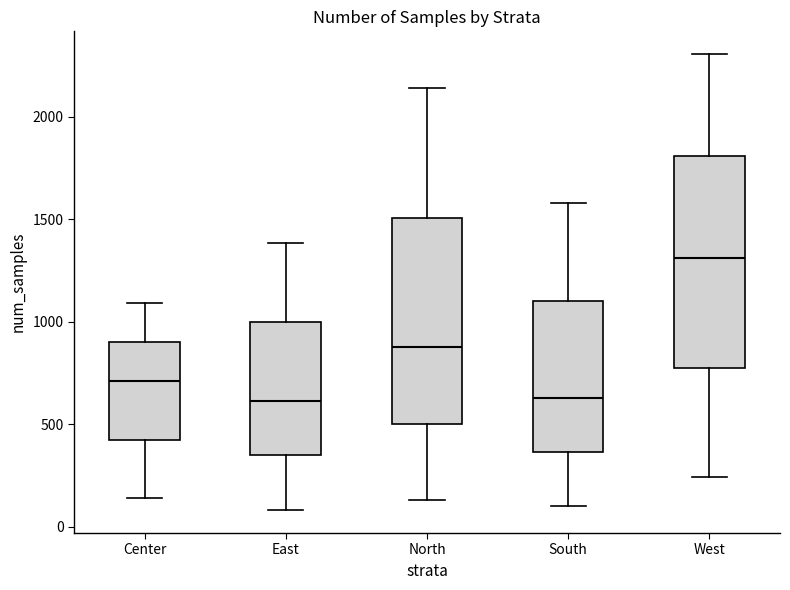

Reading left to right, transcribe this box plot: for each box, give where its median line is, the range the box spans, and where its two whiskers end, as read against the y-axis. The values are not printed on the chart, so give them approximately, as read against the axis.

Center: median 700, box 400 to 900, whiskers 150 to 1100
East: median 600, box 350 to 1000, whiskers 100 to 1400
North: median 900, box 500 to 1500, whiskers 150 to 2150
South: median 650, box 350 to 1100, whiskers 100 to 1600
West: median 1300, box 800 to 1800, whiskers 250 to 2300